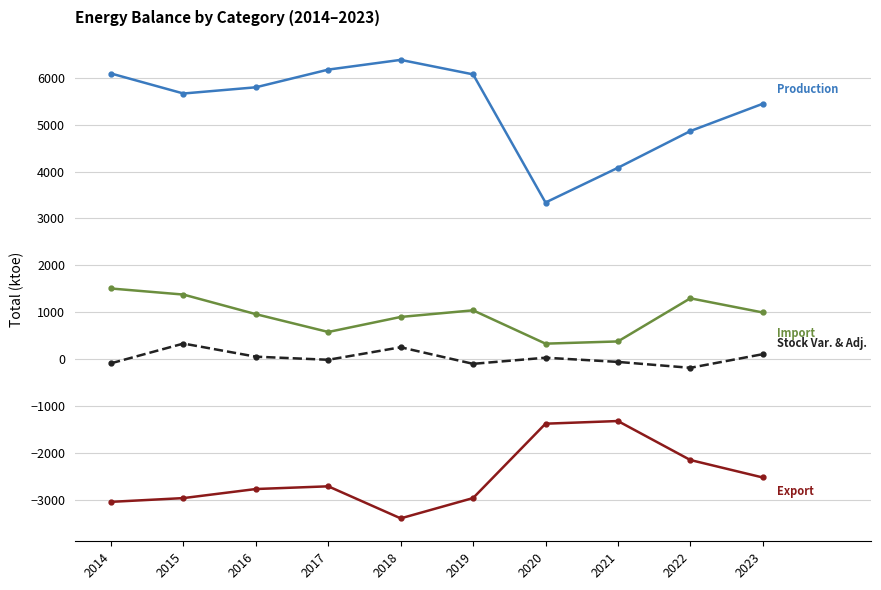

What is the total value across all series at 2015?

4398.3